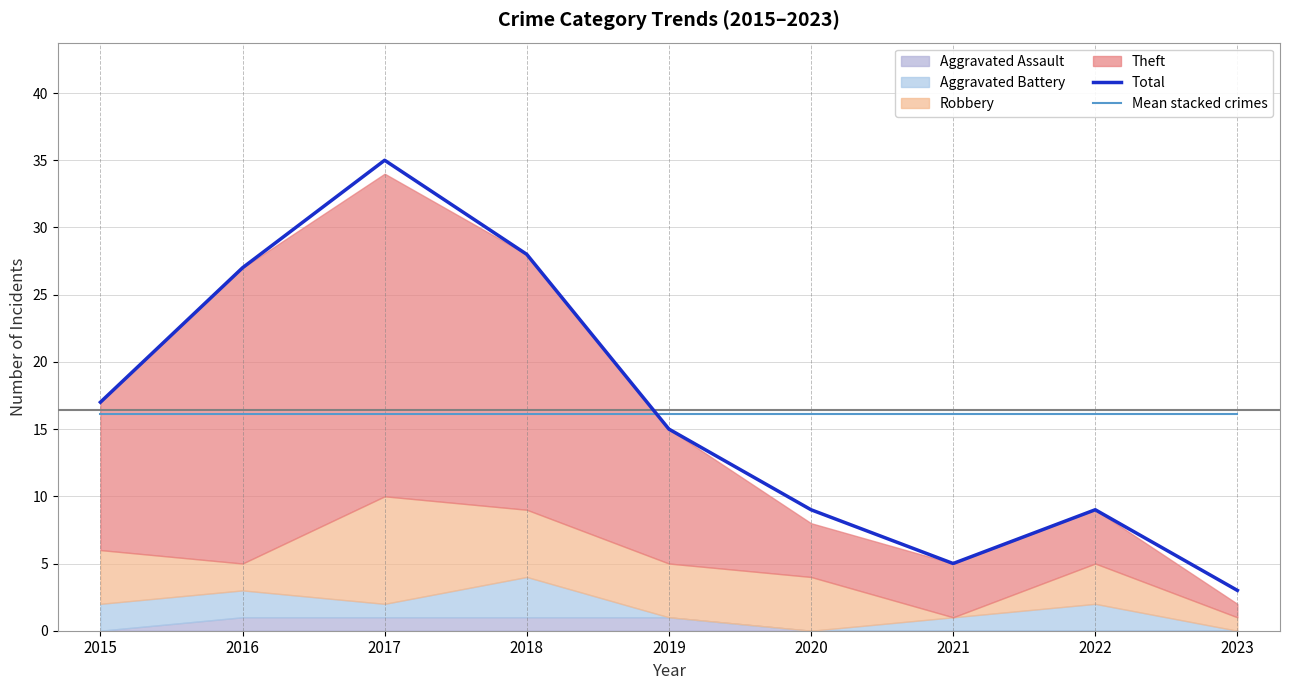

How many lines are shown in the chart?

2